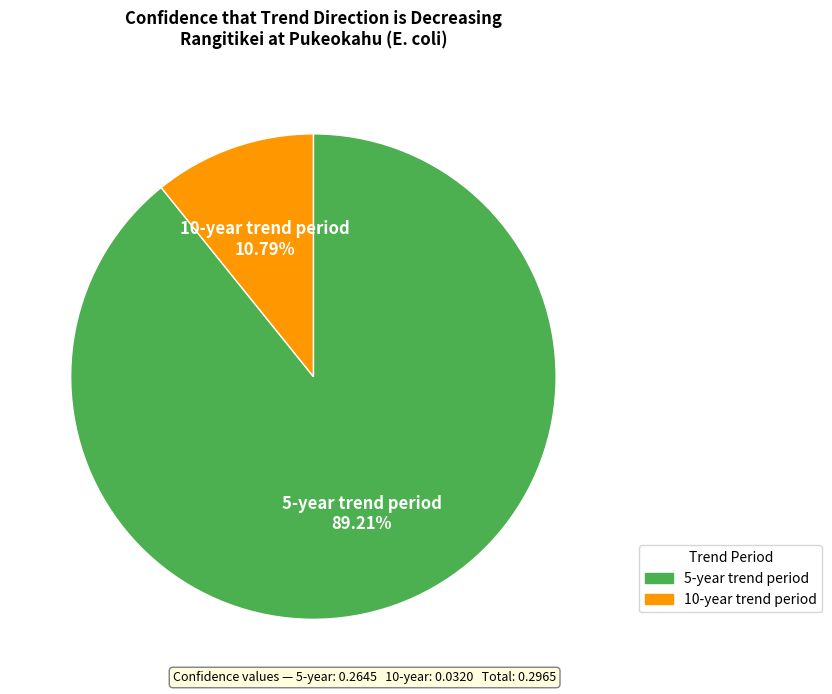

What percentage is the 10-year trend period slice, to the nearest percent?

11%